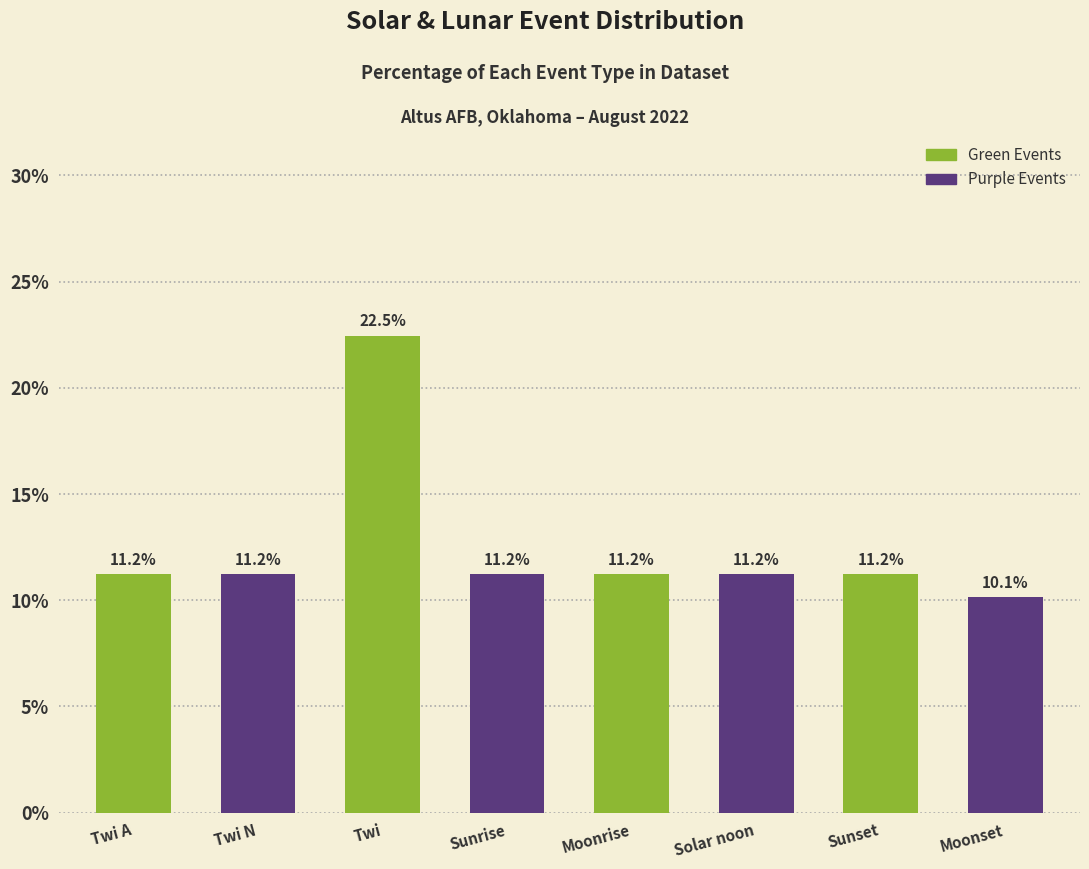

Between Moonset and Twi A, which is larger?

Twi A